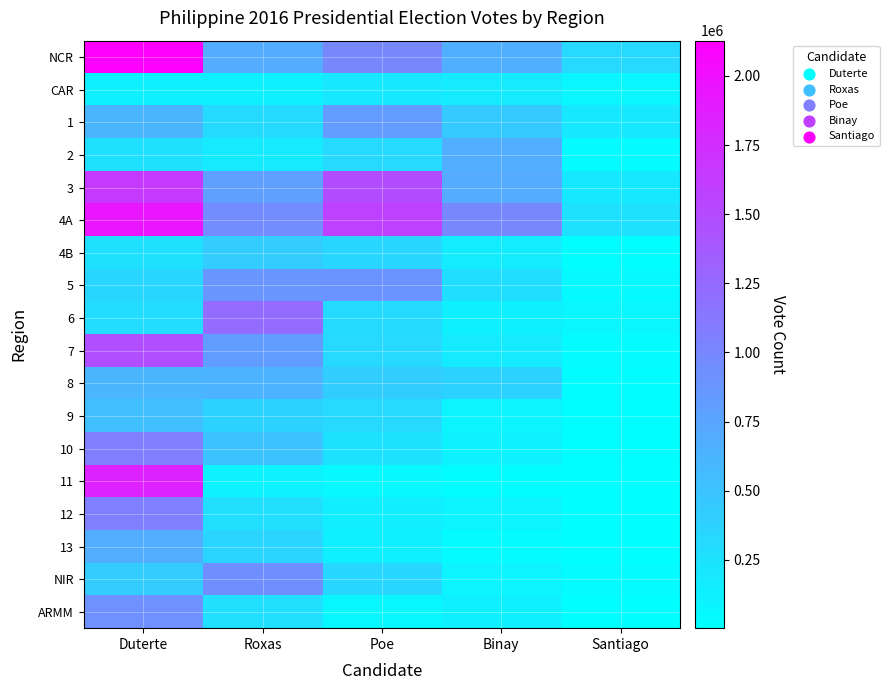

How many categories are shown in the chart?

5